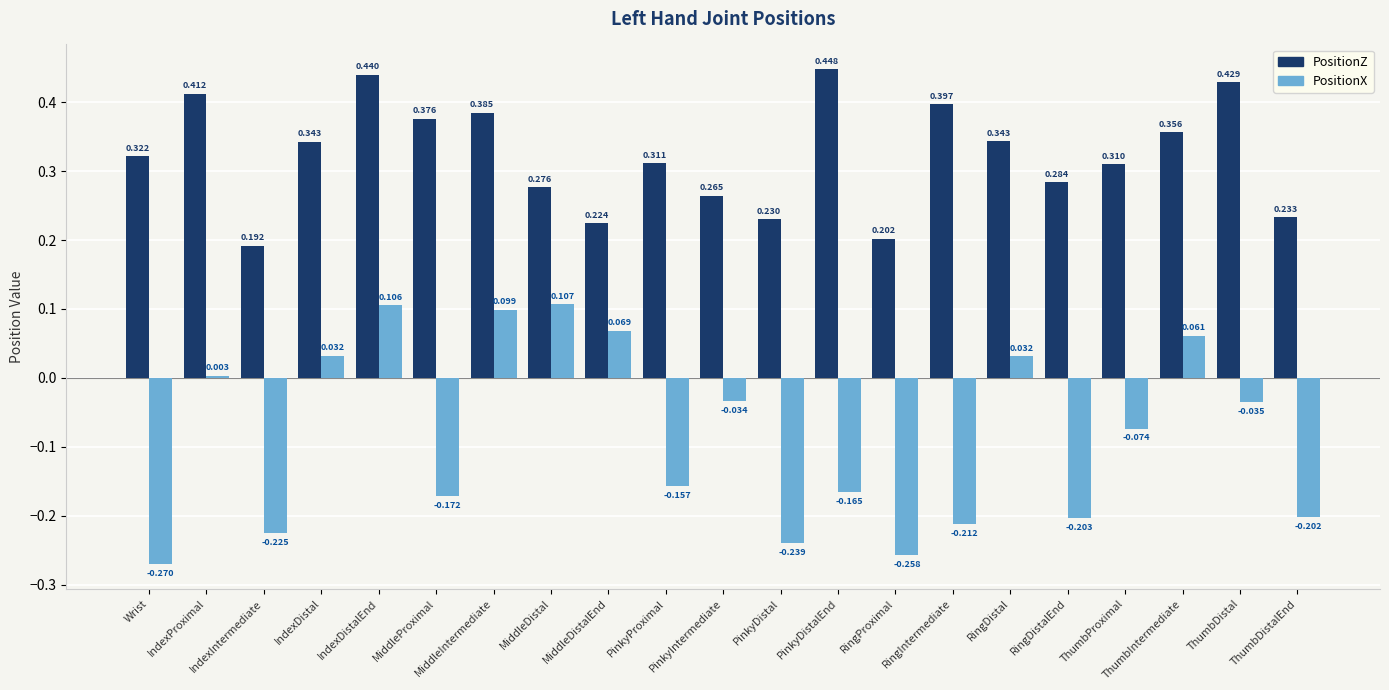

How many distinct data groups are displayed?

2